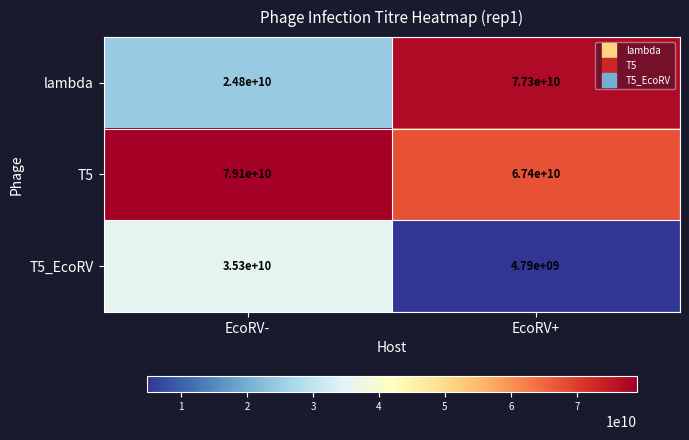

Rank the series at EcoRV+ from lowest to highest value.

T5_EcoRV, T5, lambda